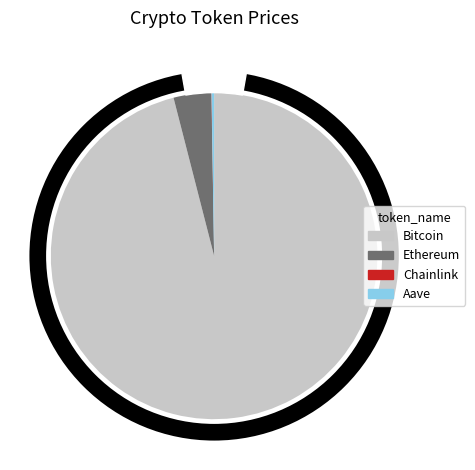

True or false: Aave accounts for 1% of the total.

False